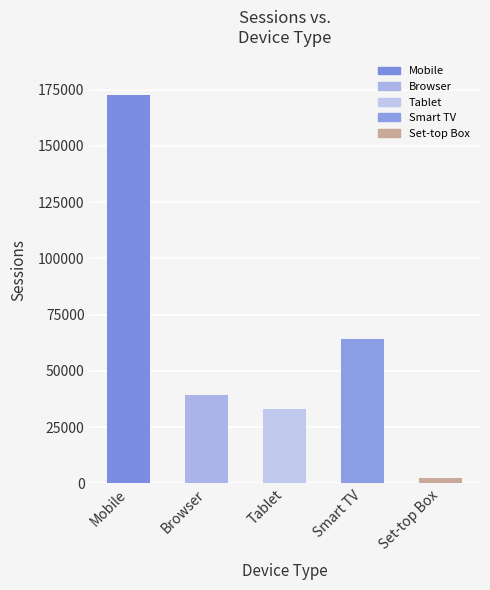

How many categories are shown in the chart?

5